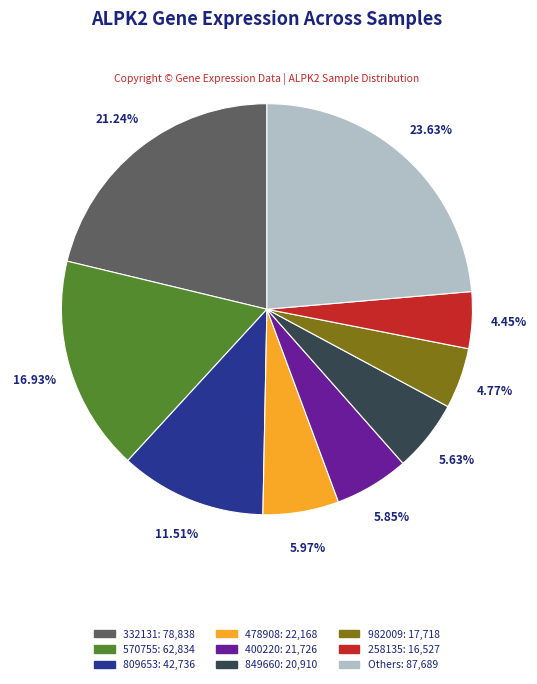

Is there a majority slice in this chart?

No